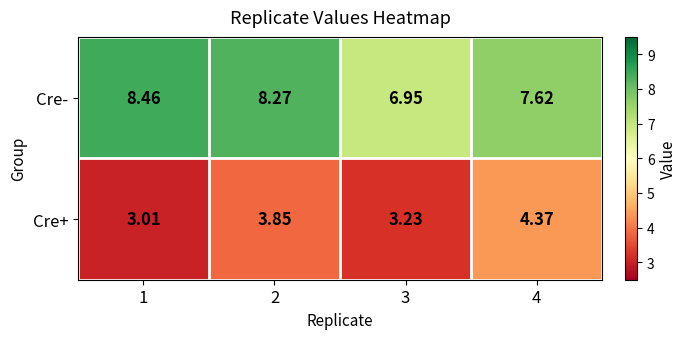

Rank the series by their average value, from lowest to highest.

Cre+, Cre-